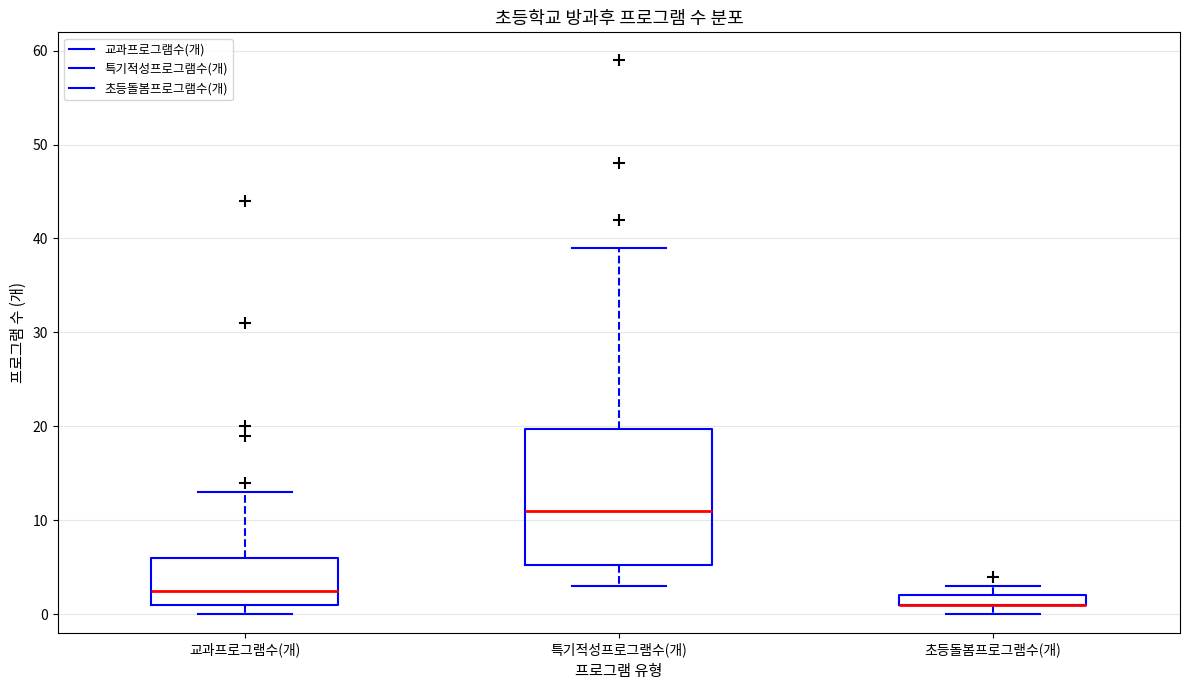

Comparing the boxes themselves (not the whiskers), which one is the tallest?

특기적성프로그램수(개)